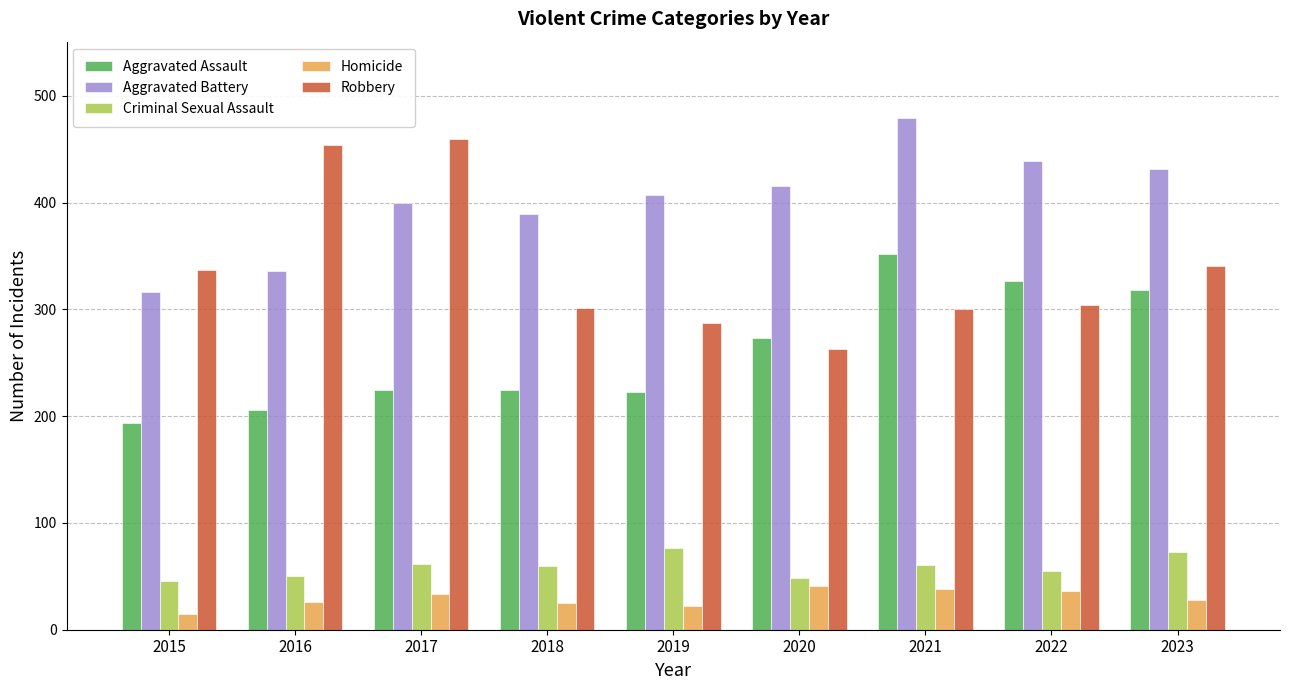

Which category has the lowest value across all series?

2015